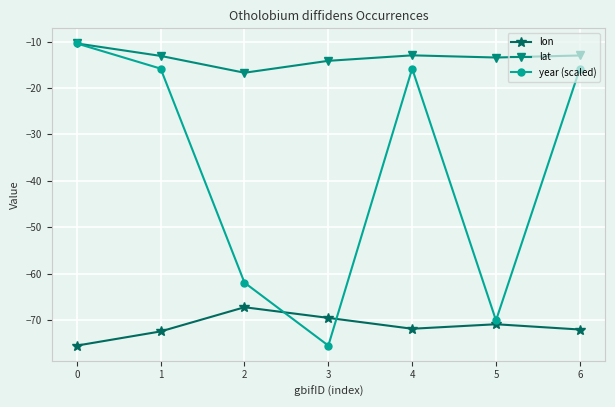

In year (scaled), how many points are higher than both neighbors (excluding endpoints)?

1